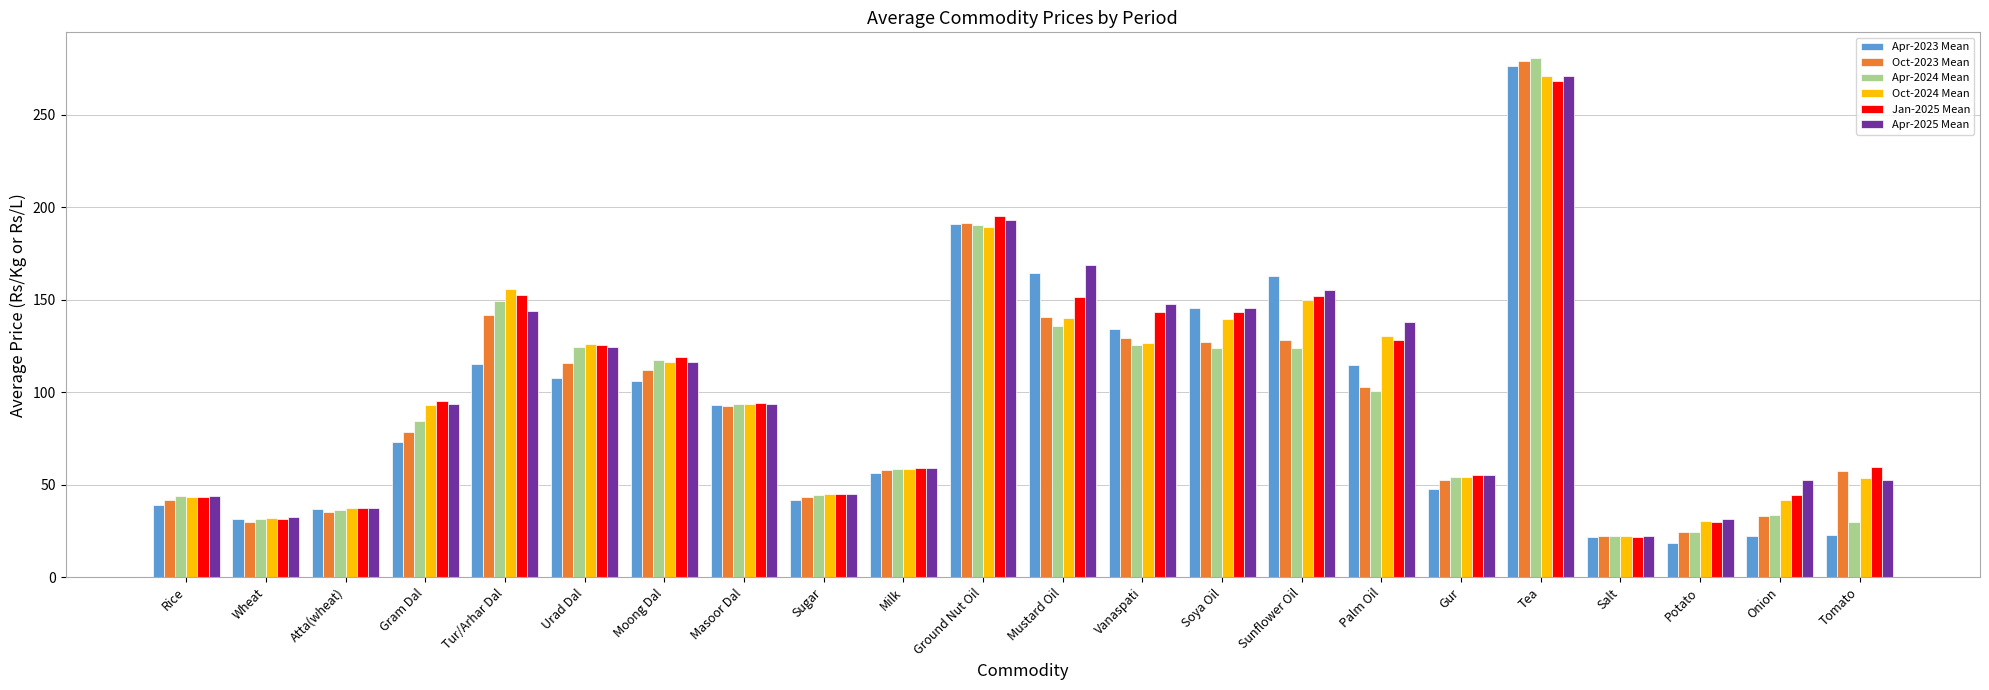

Which category has the highest value in the Apr-2024 Mean series?

Tea